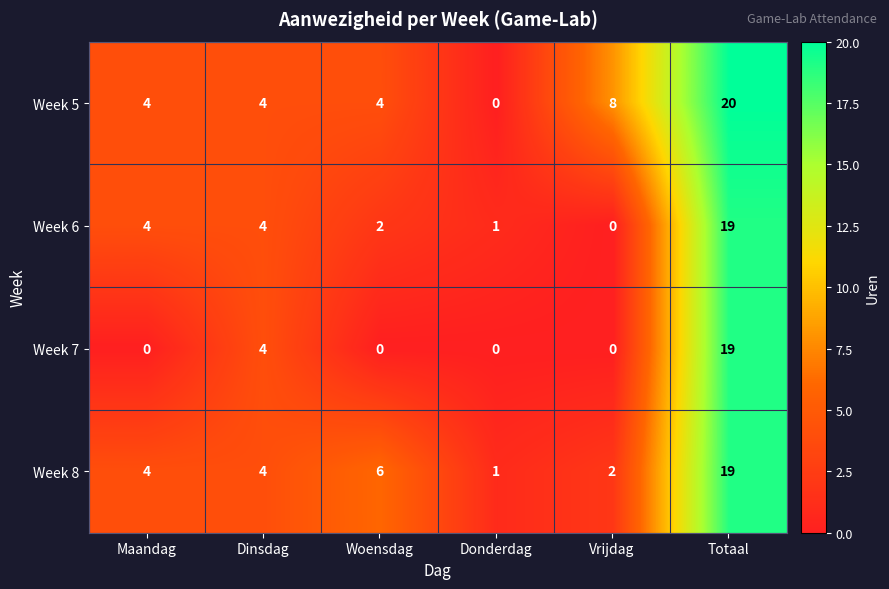

The value of Week 6 at Maandag is 3. True or false?

False